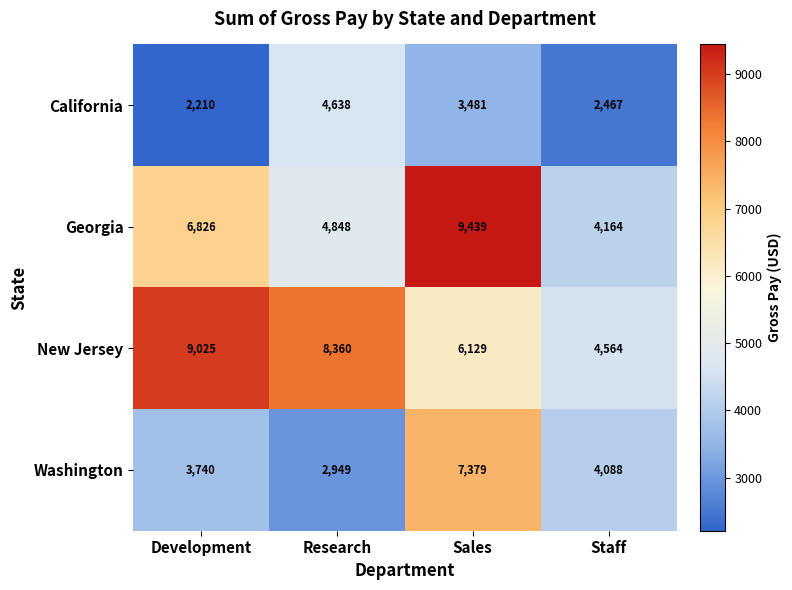

Rank the series by their maximum value, from lowest to highest.

California, Washington, New Jersey, Georgia